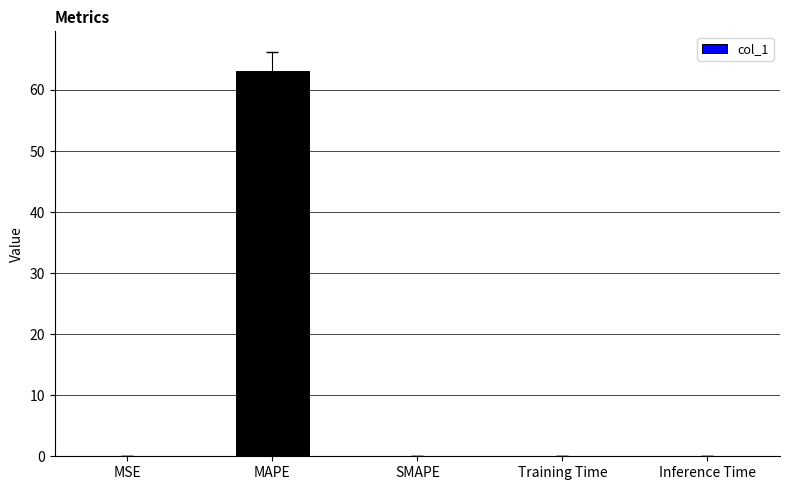

What is the sum of all values?

63.2